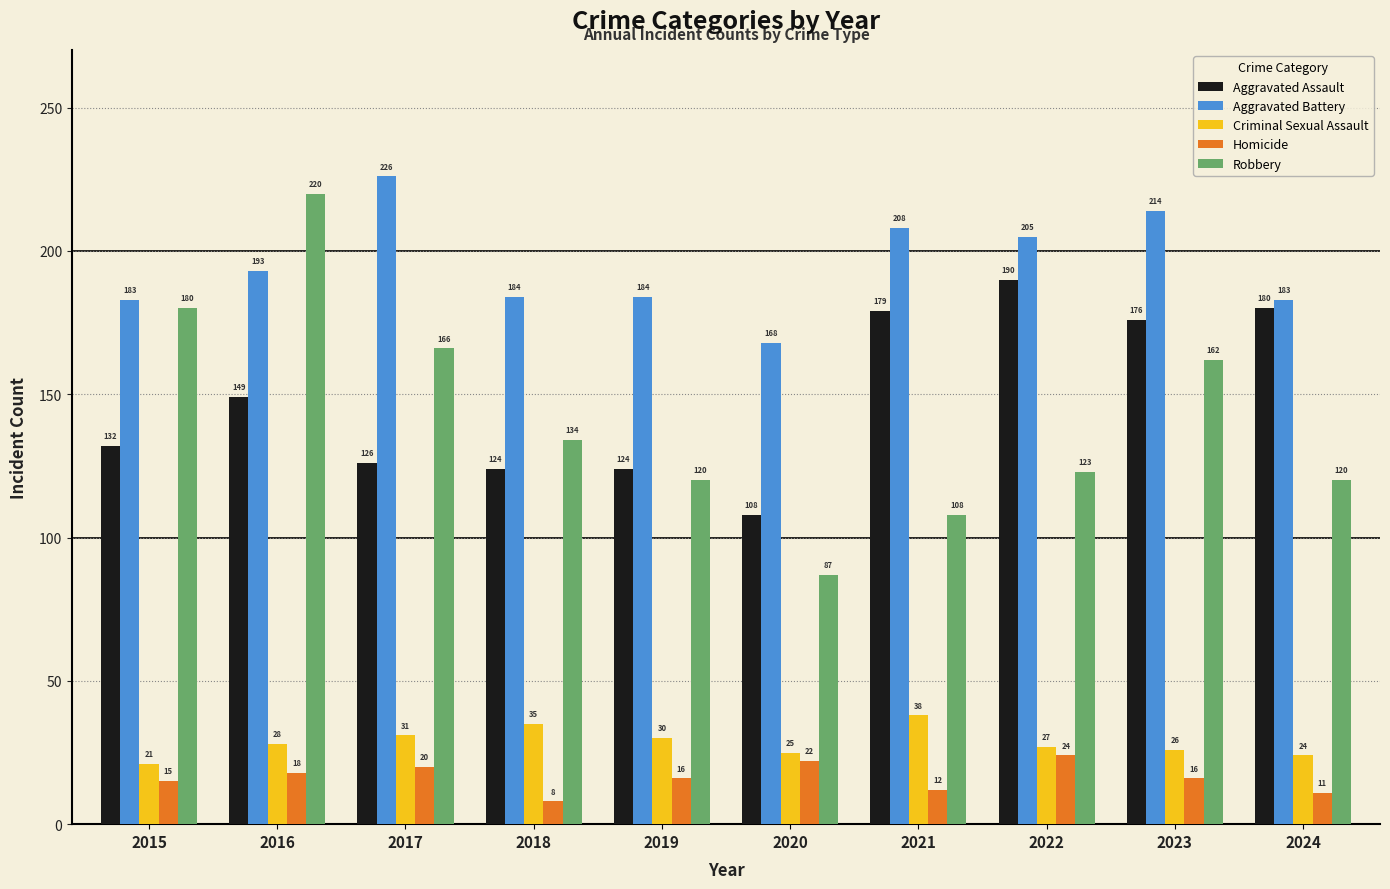

Is it true that Aggravated Battery equals 168 at 2020?

True